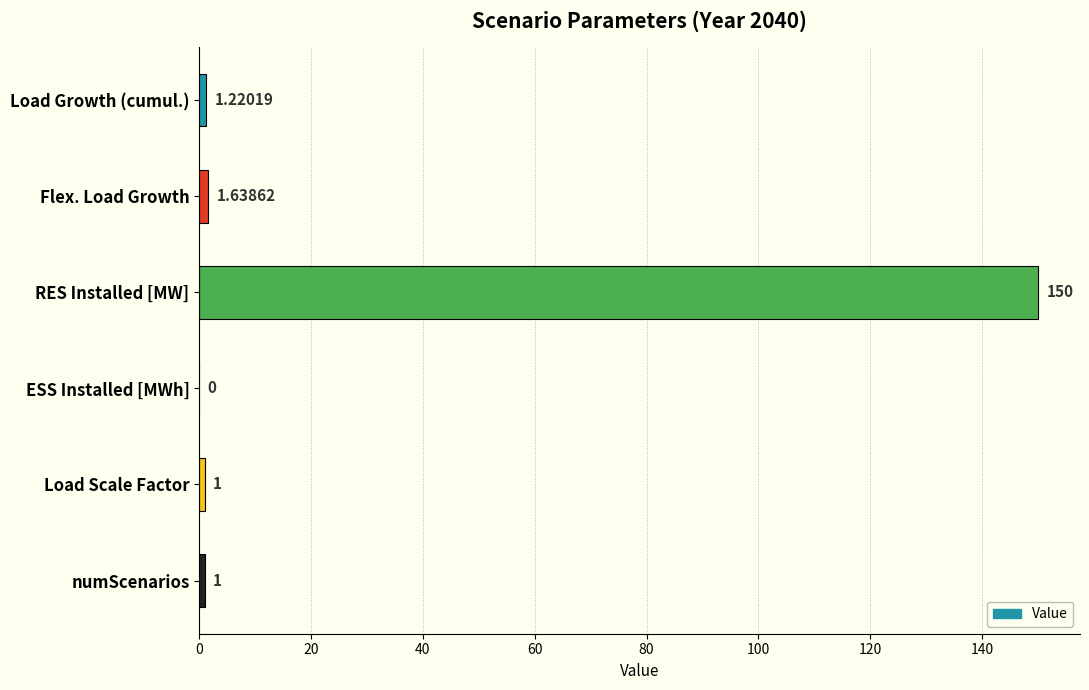

Which label corresponds to the largest value in the chart?

RES Installed [MW]